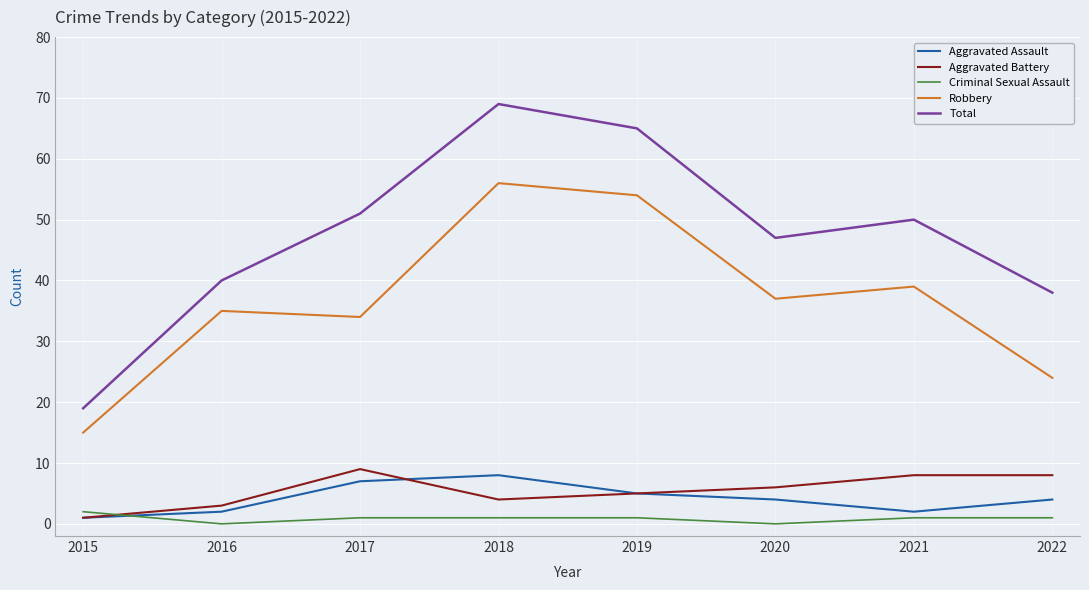

List the series in order of their peak value, highest first.

Total, Robbery, Aggravated Battery, Aggravated Assault, Criminal Sexual Assault